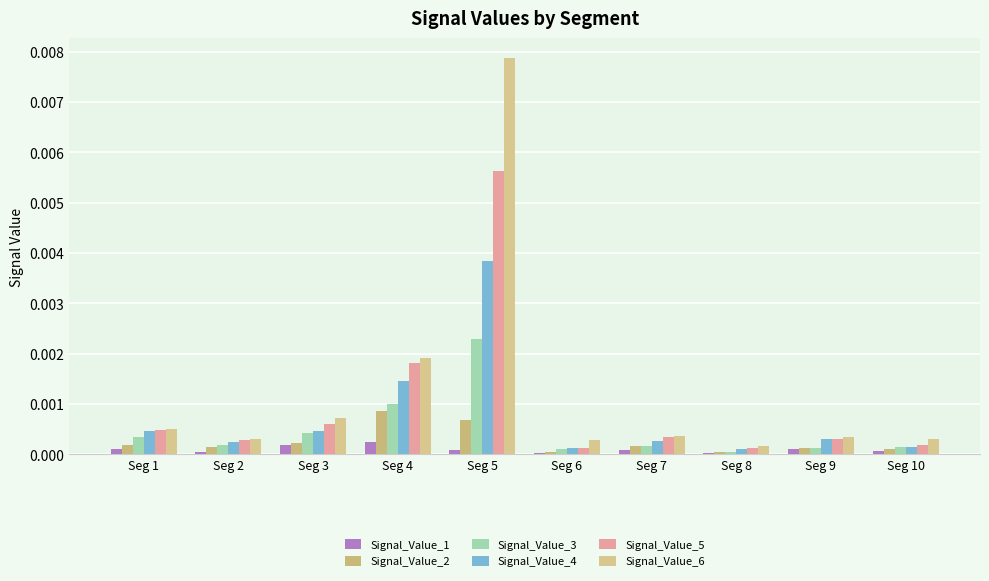

Does the chart contain stacked bars?

No